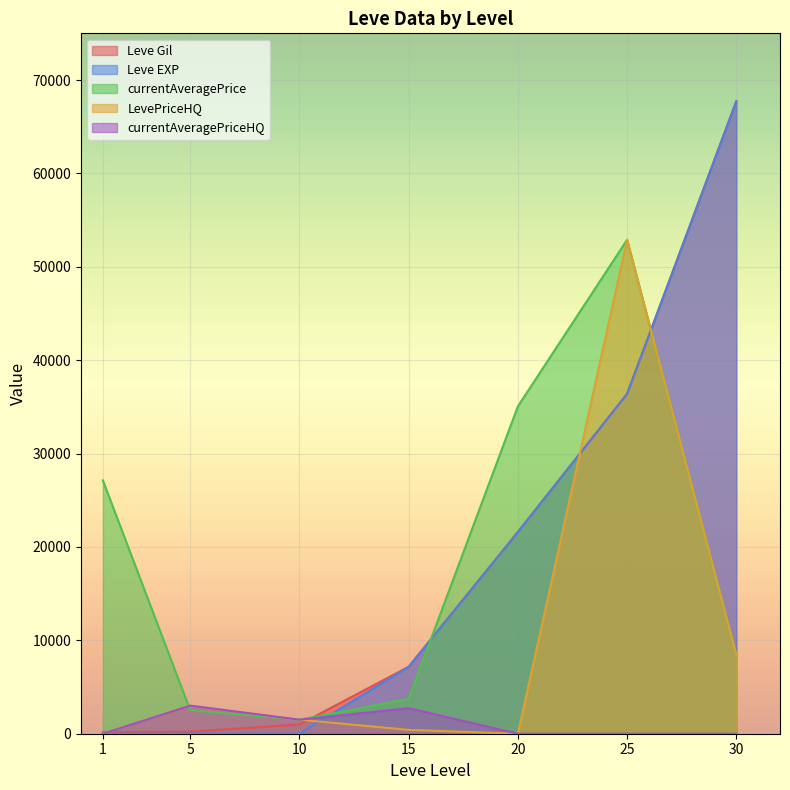

Is it true that LevePriceHQ equals 2225.9 at 10?

False